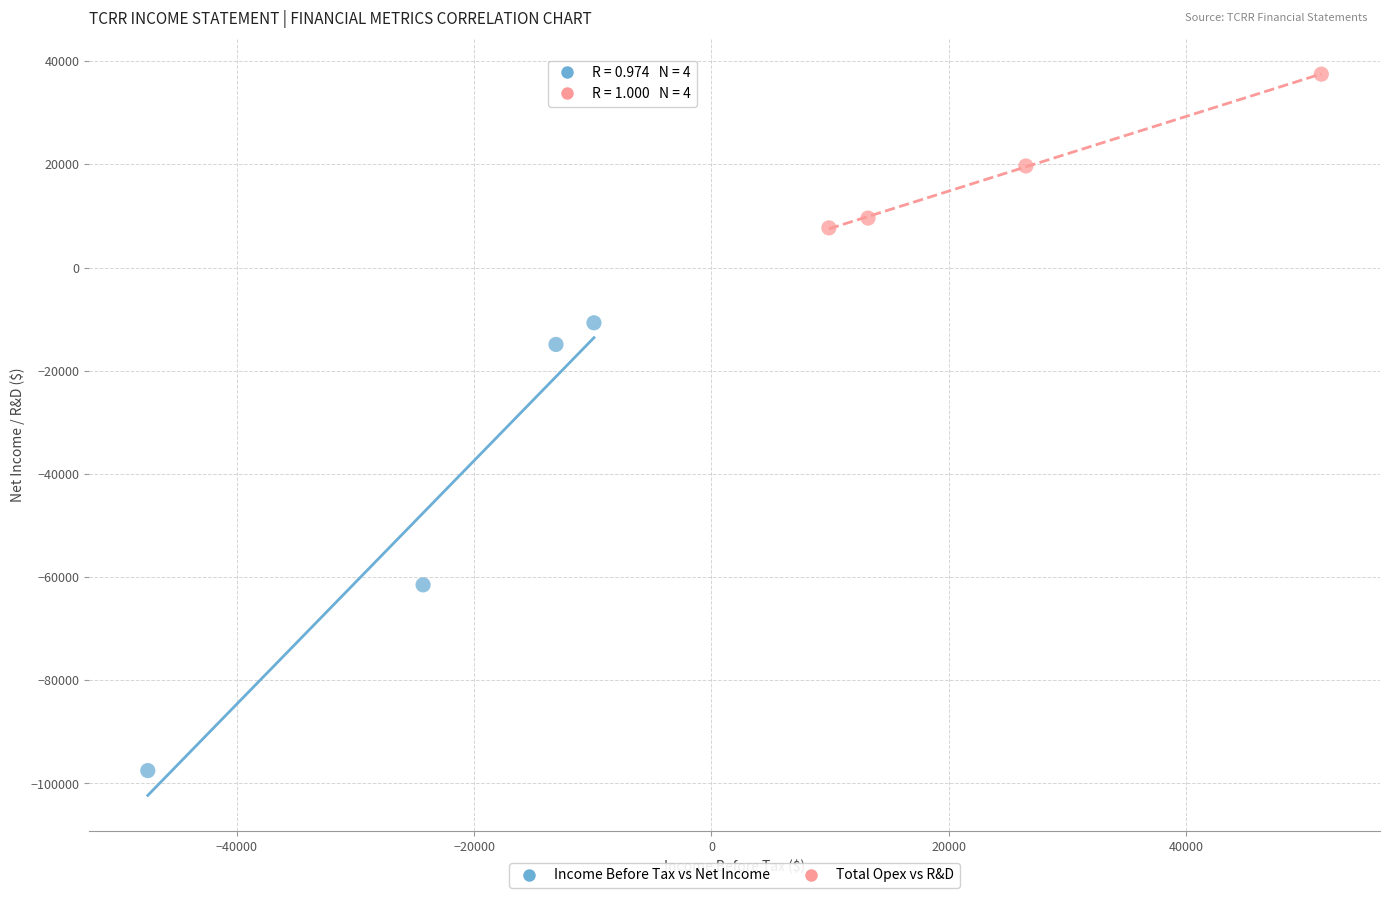

Which series contains the lowest Y value?

Income Before Tax vs Net Income